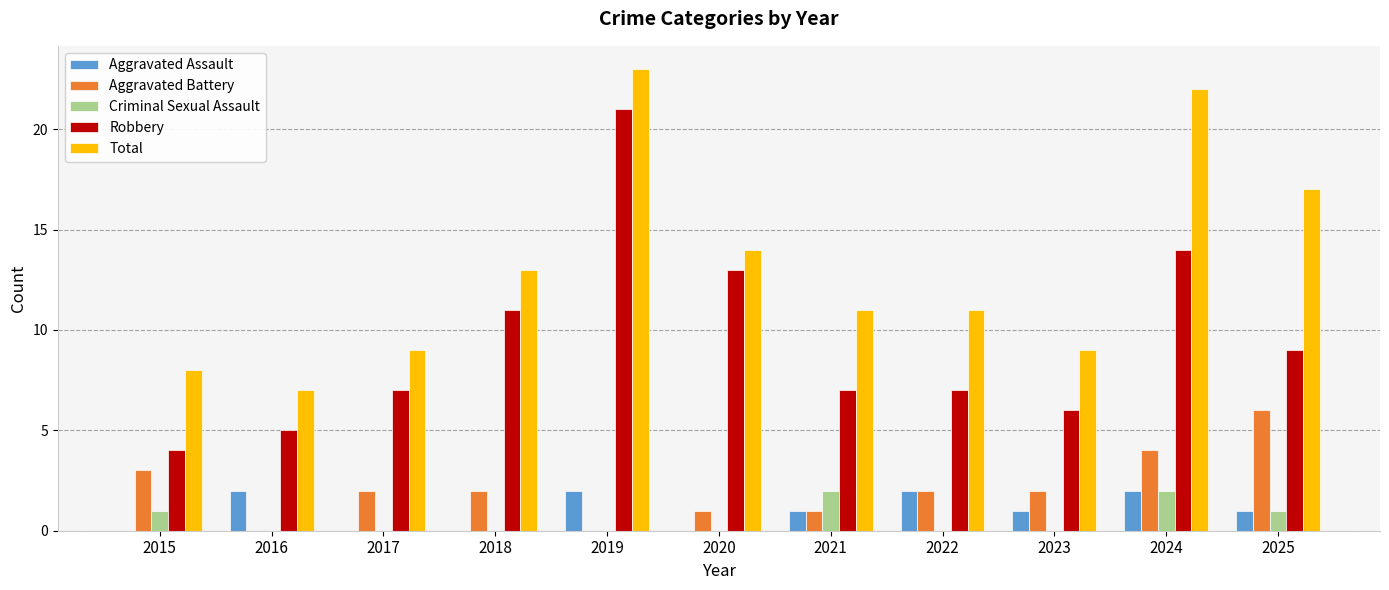

The Total series shows 14 at 2020. True or false?

True